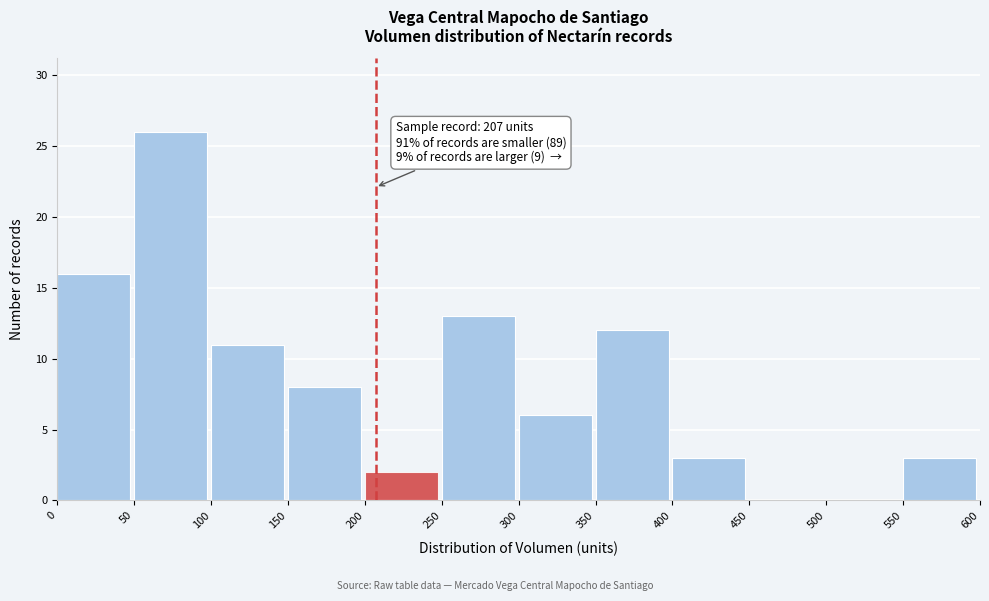

Which range on the x-axis has the tallest bar?

50 to 100